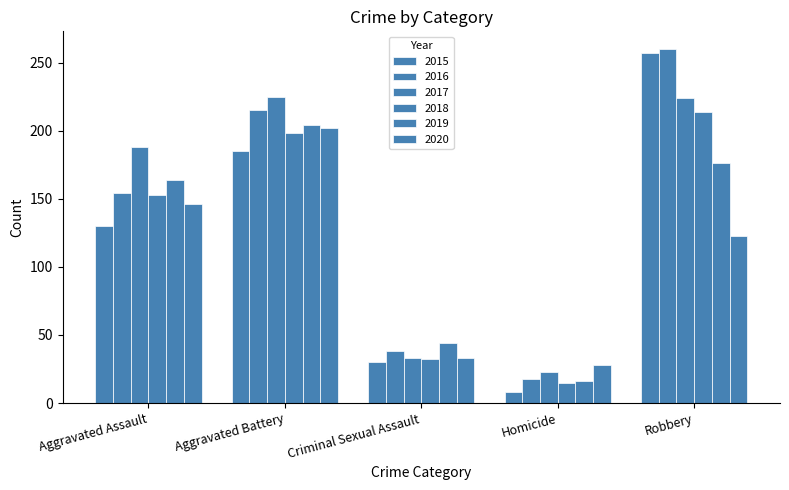

How many bars are there in total?

30